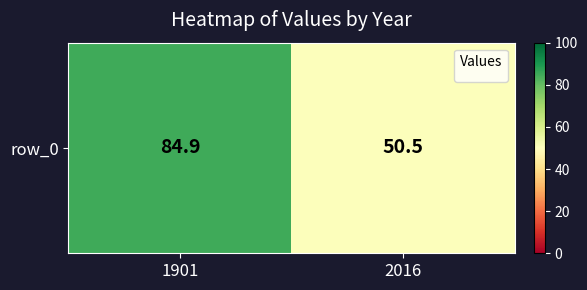

The chart shows a value of 52.9 at 1901. True or false?

False